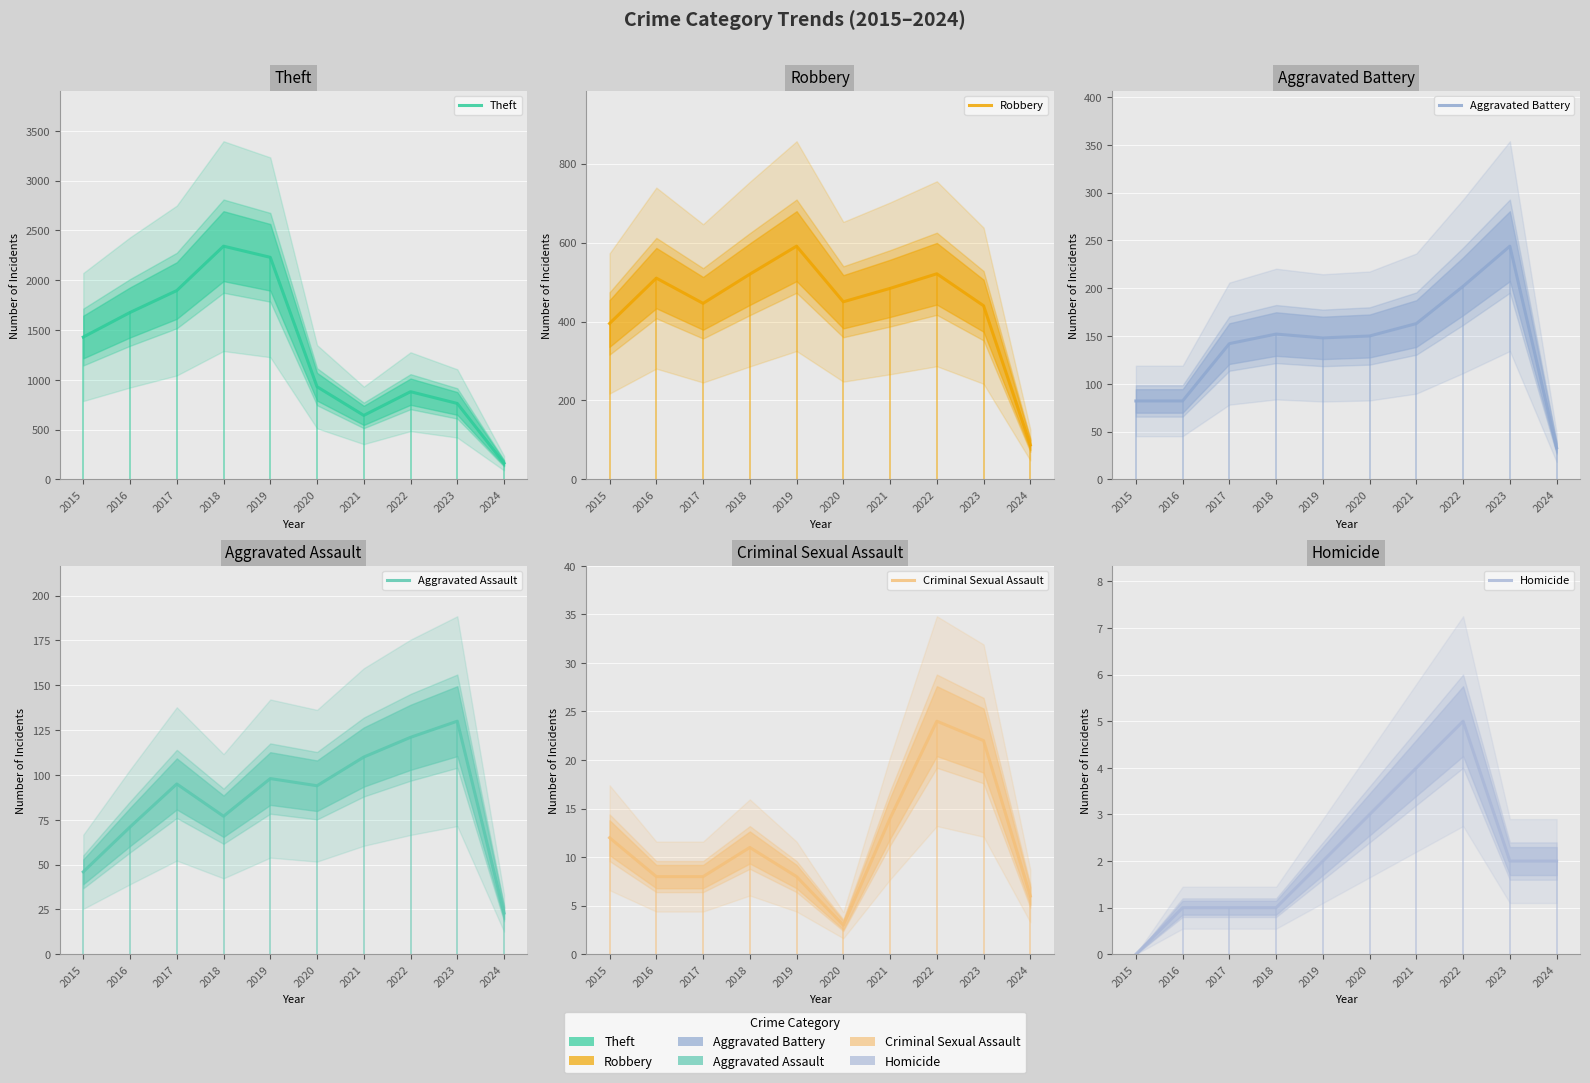

Which label corresponds to the largest value in the chart?

2018